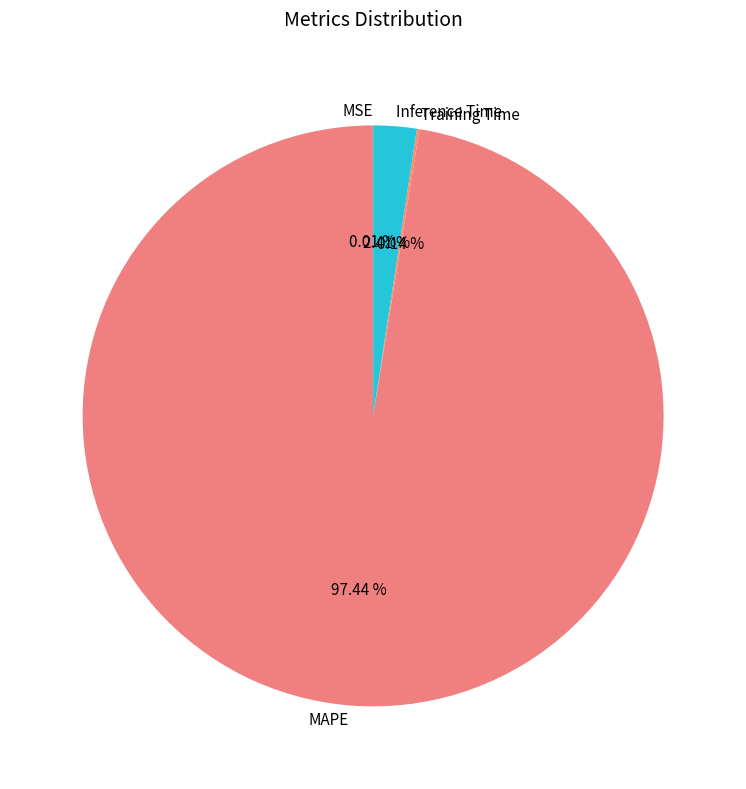

Which category has the biggest portion of the pie?

MAPE